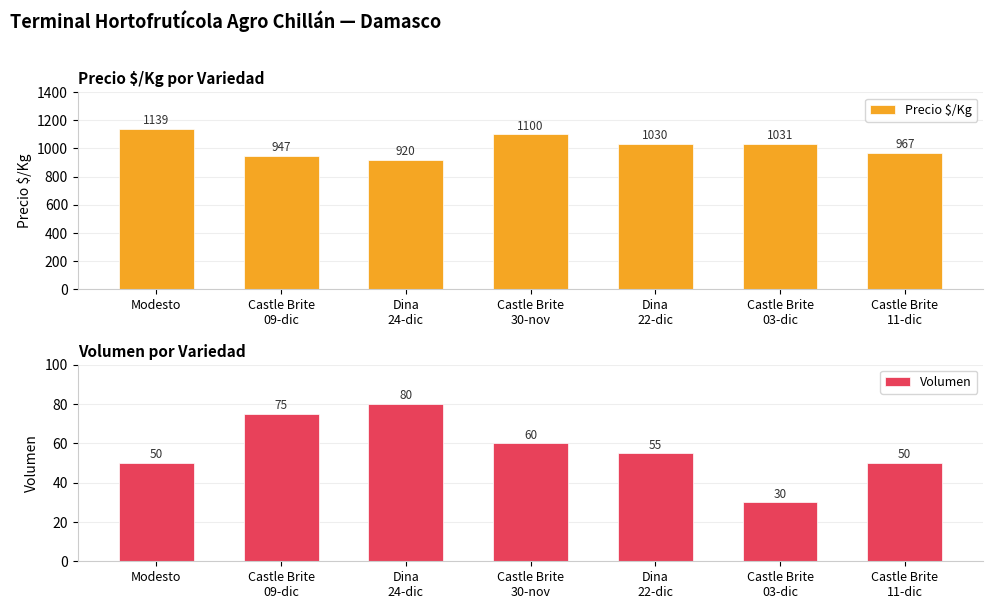

Where does the Precio $/Kg series first go above 1030?

Modesto